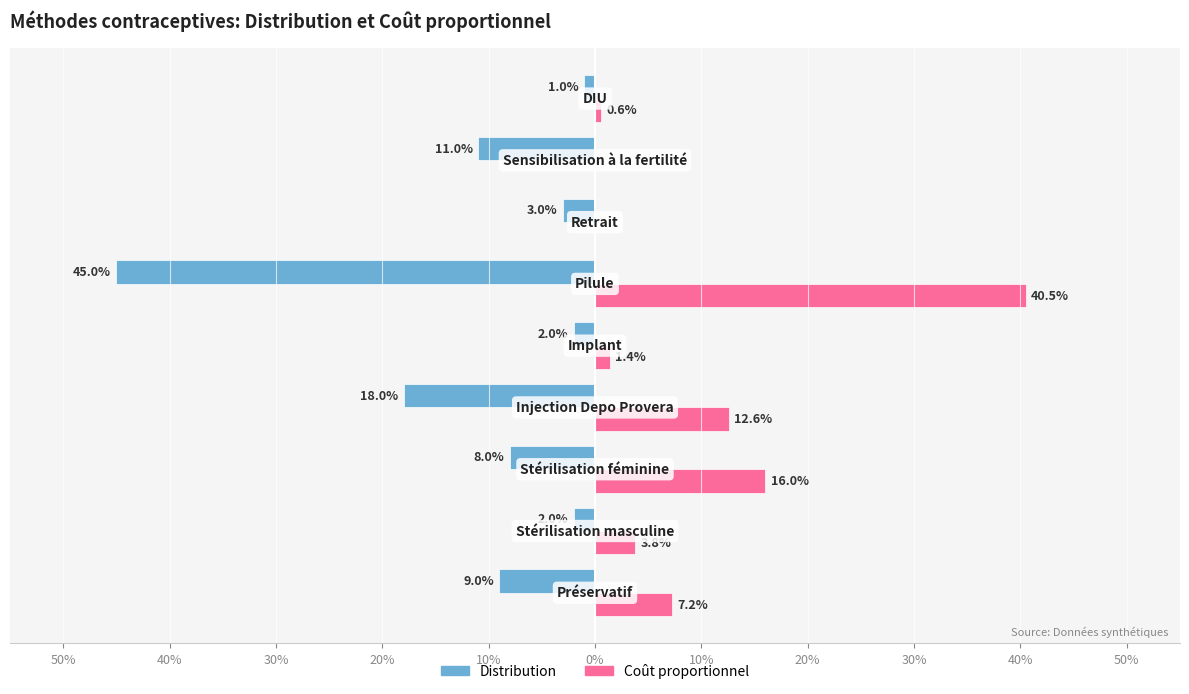

What is the sum of all Coût proportionnel values?

0.8